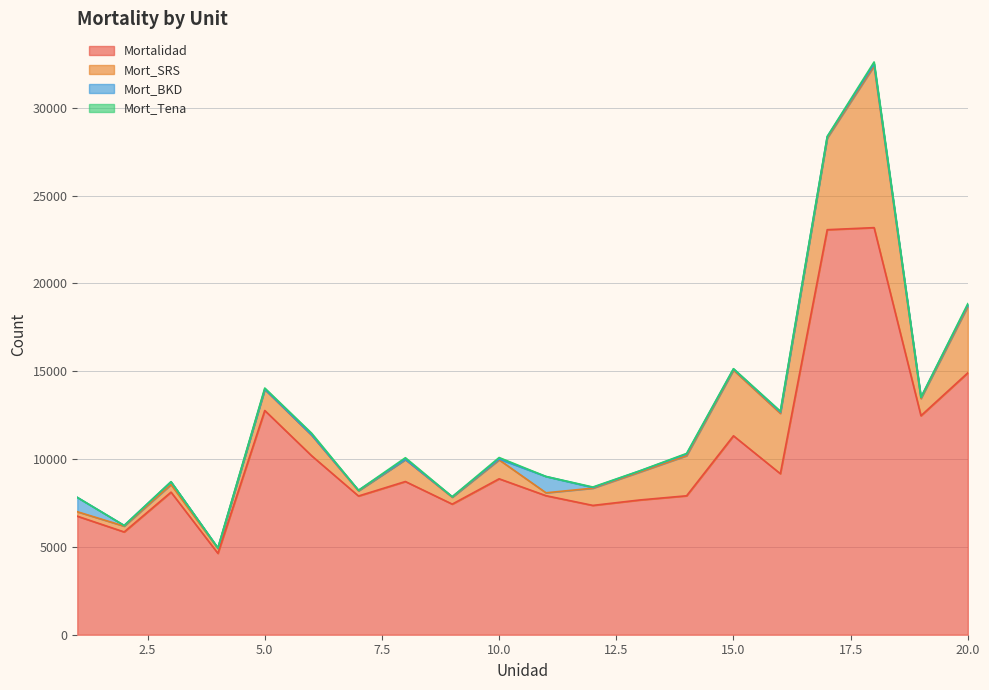

Does the chart have visible grid lines?

Yes